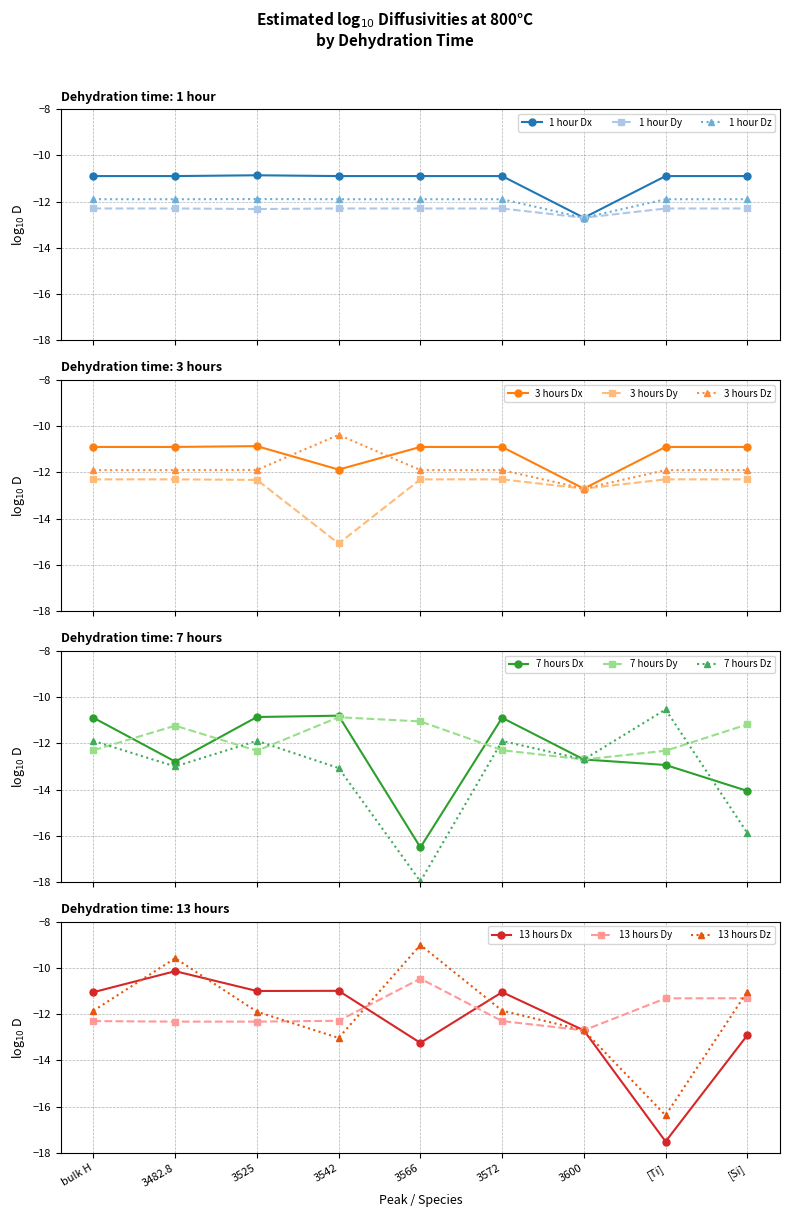

What is the value of the 1 hour Dx point at the 8th from the left?

-10.9